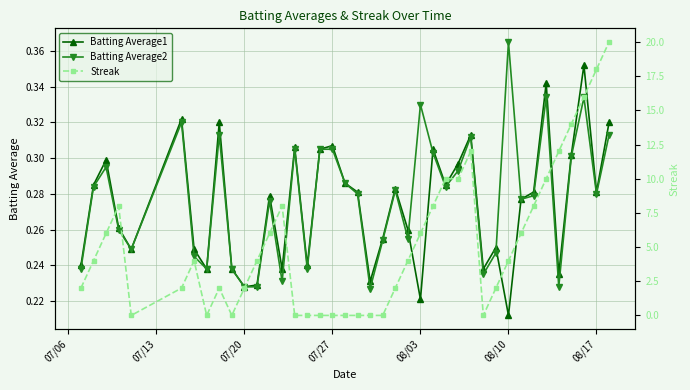

Count the Batting Average2 values in the range 0 to 1.

40